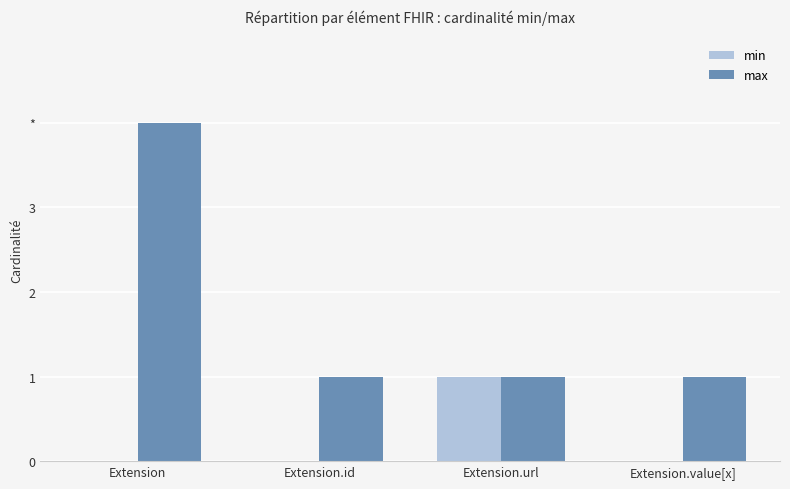

Is it true that max equals 7 at Extension?

False